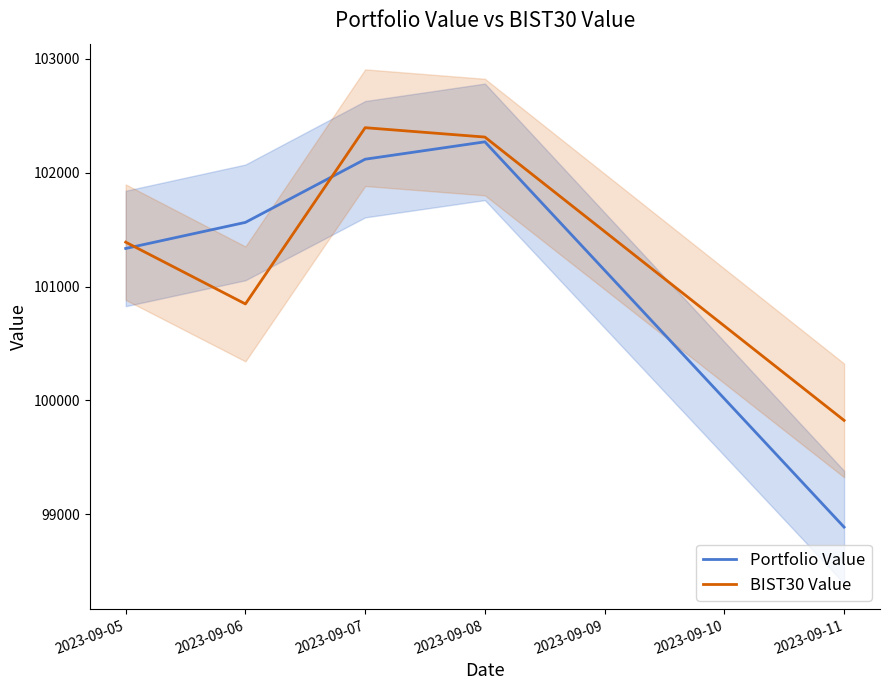

What are all the series names shown in the legend?

Portfolio Value, BIST30 Value